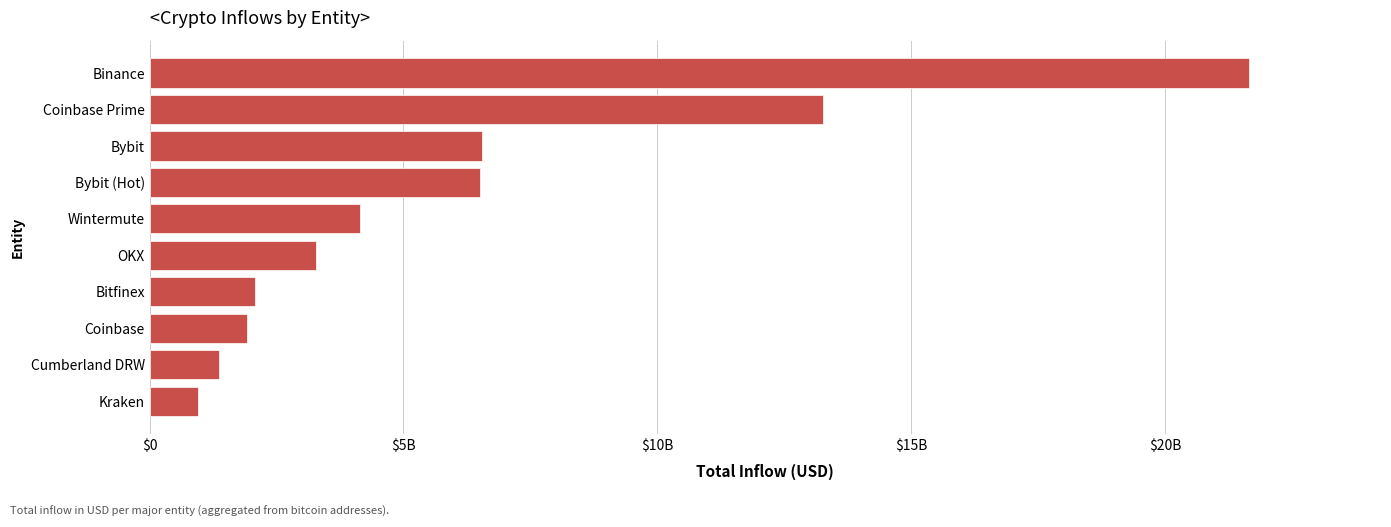

What is the minimum value shown in the chart?

949538944.0